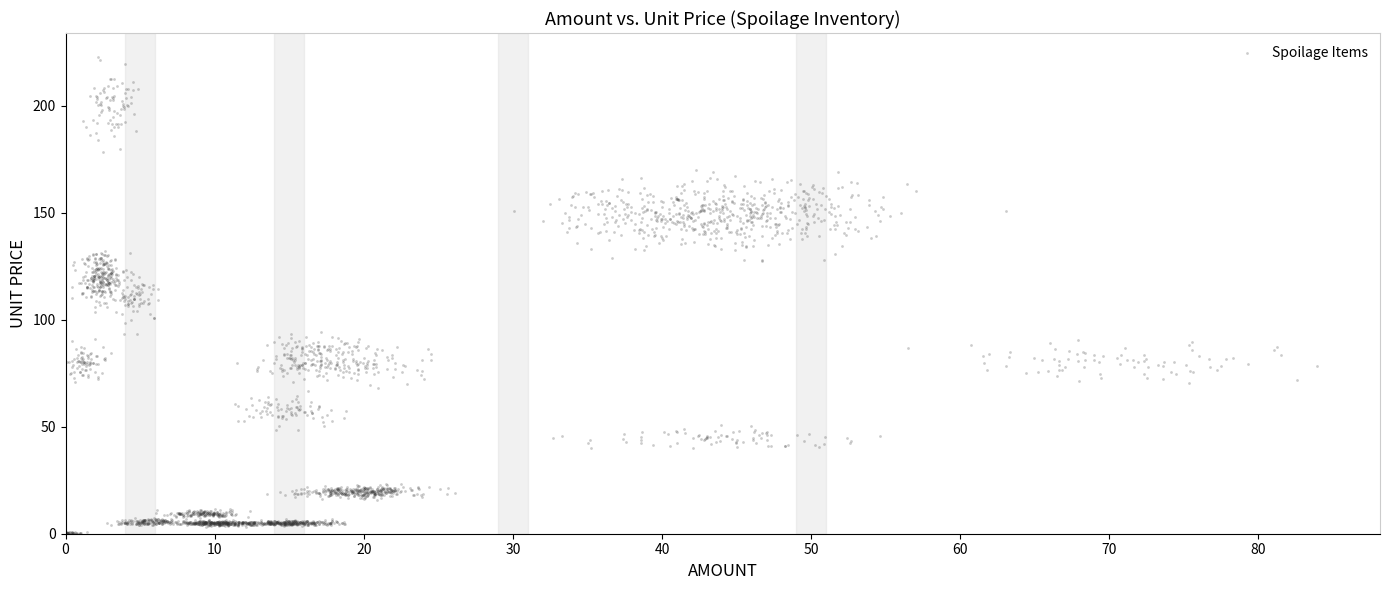

What is the range of X values (max minus min)?

83.9